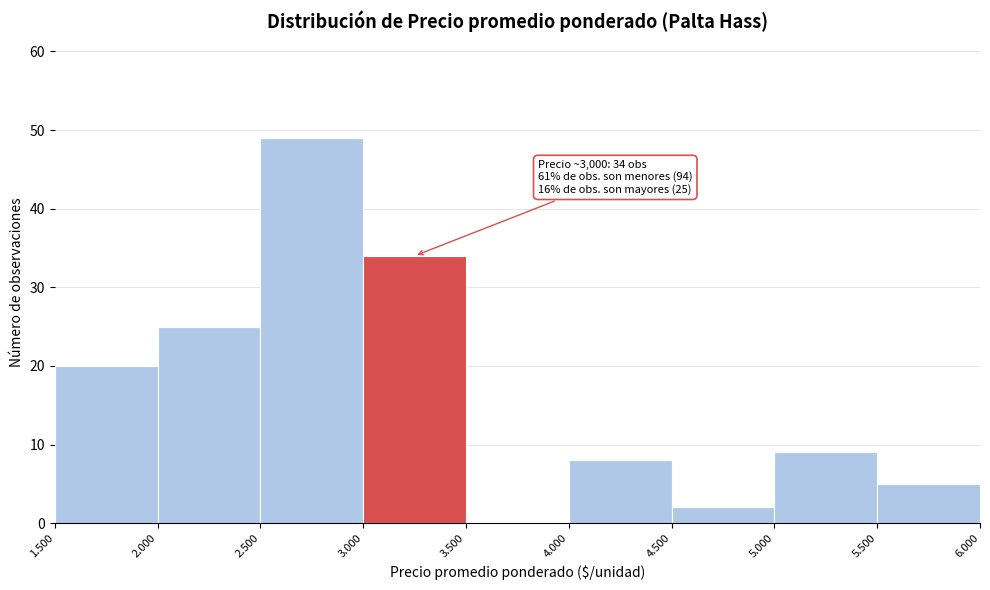

Reading right to left, list all the values displayed in this chart.

5.500=5	5.000=9	4.500=2	4.000=8	3.500=0	3.000=34	2.500=49	2.000=25	1.500=20